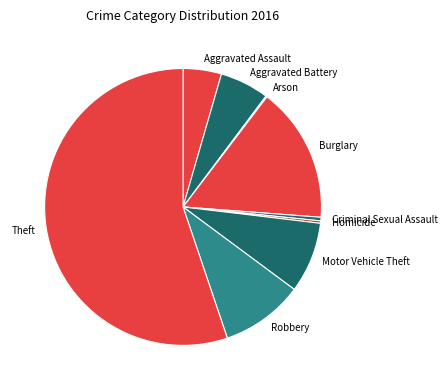

Which slice represents more than half of the pie?

Theft